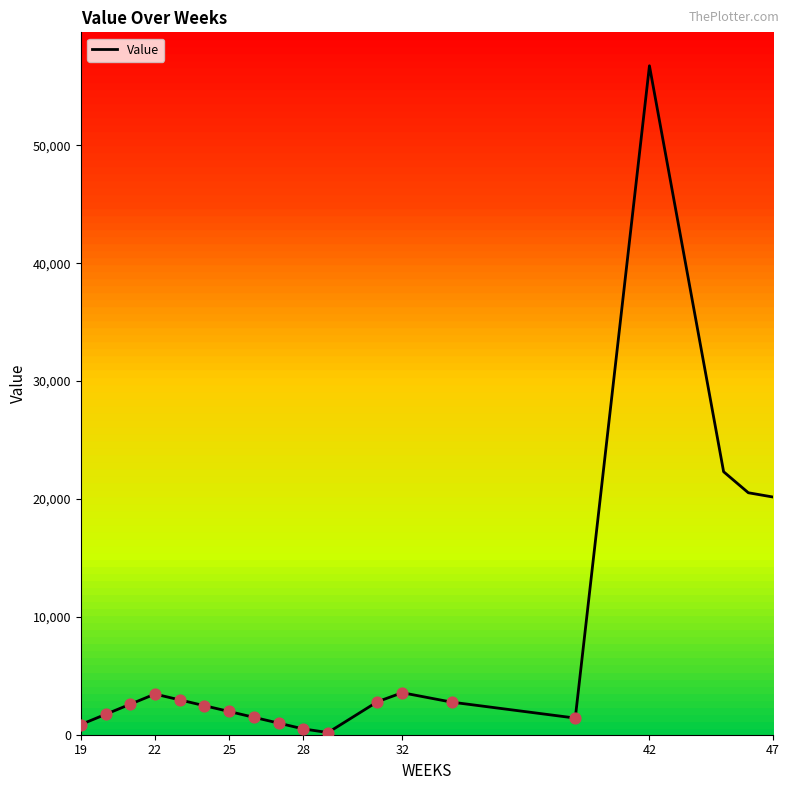

What is the highest value of the Value series?

56755.0